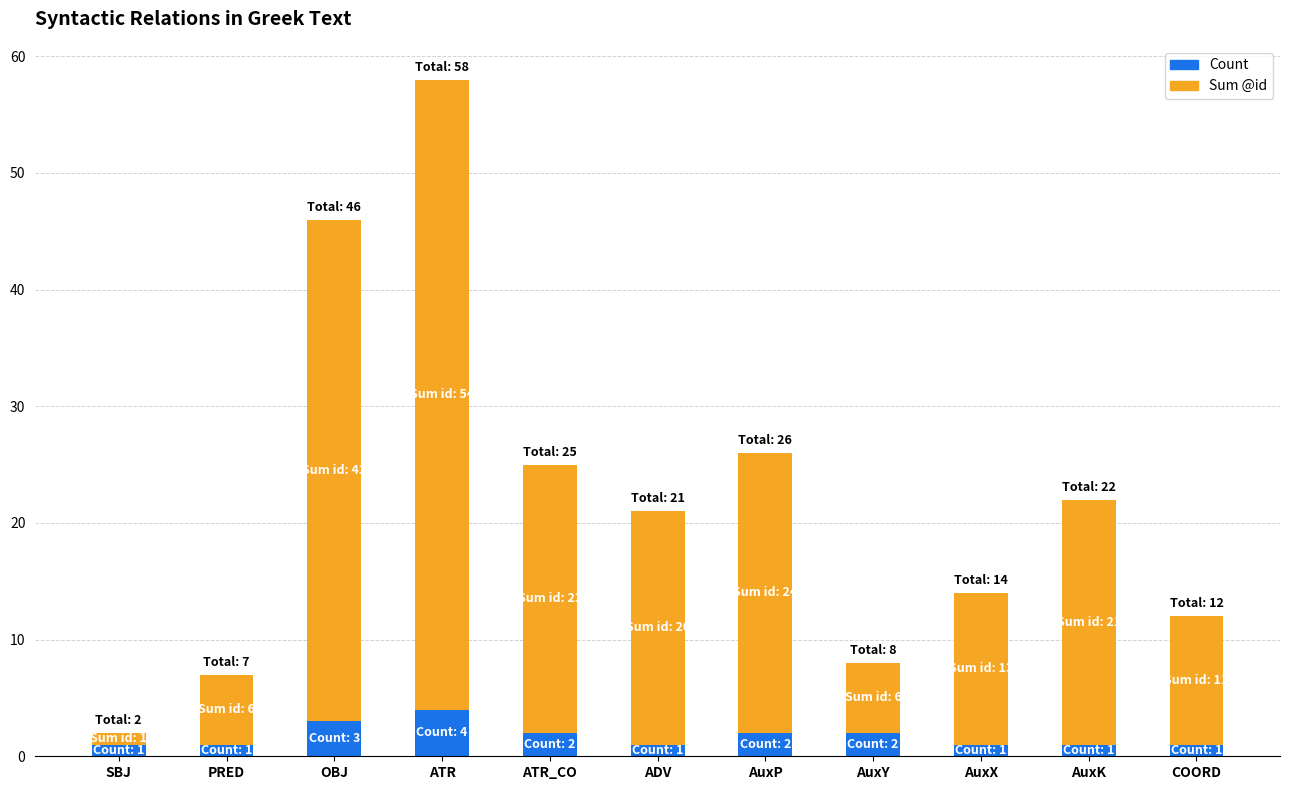

Are the bars horizontal?

No